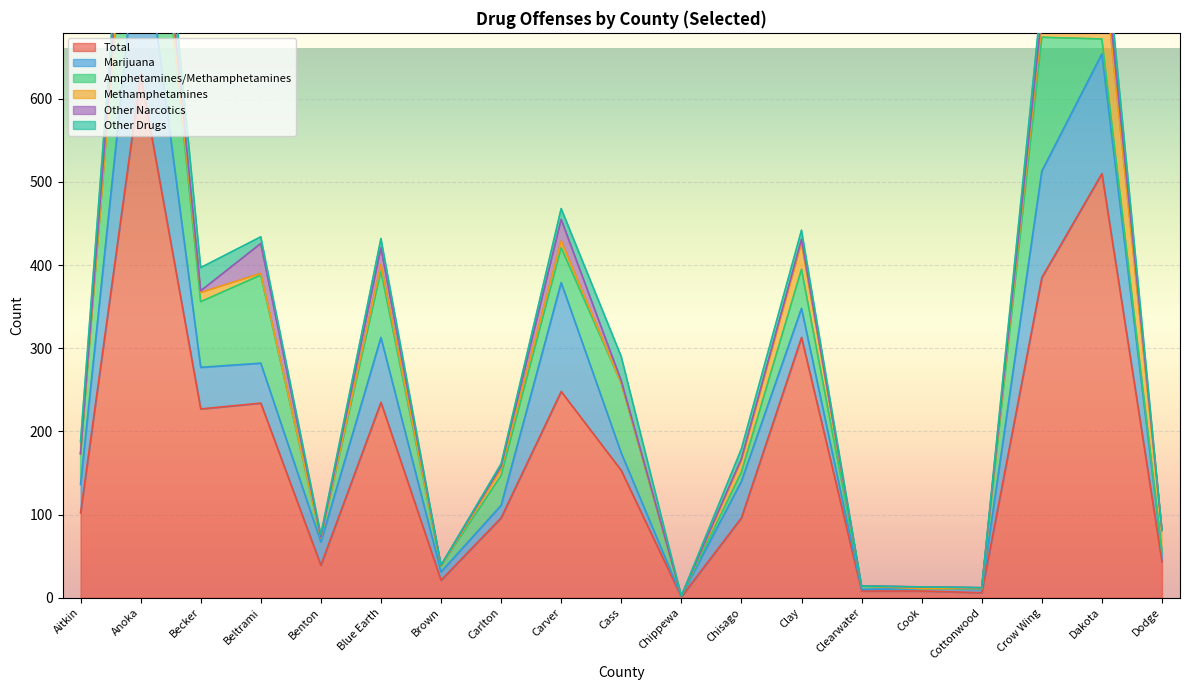

Which series has the widest spread of values?

Total